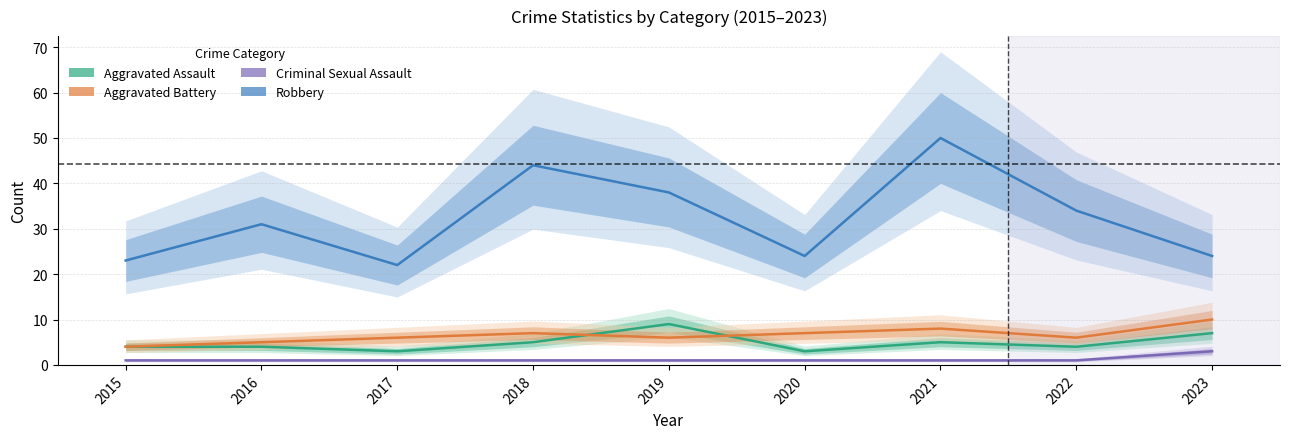

List the labels in order of Aggravated Battery value, largest first.

2023, 2021, 2018, 2020, 2017, 2019, 2022, 2016, 2015